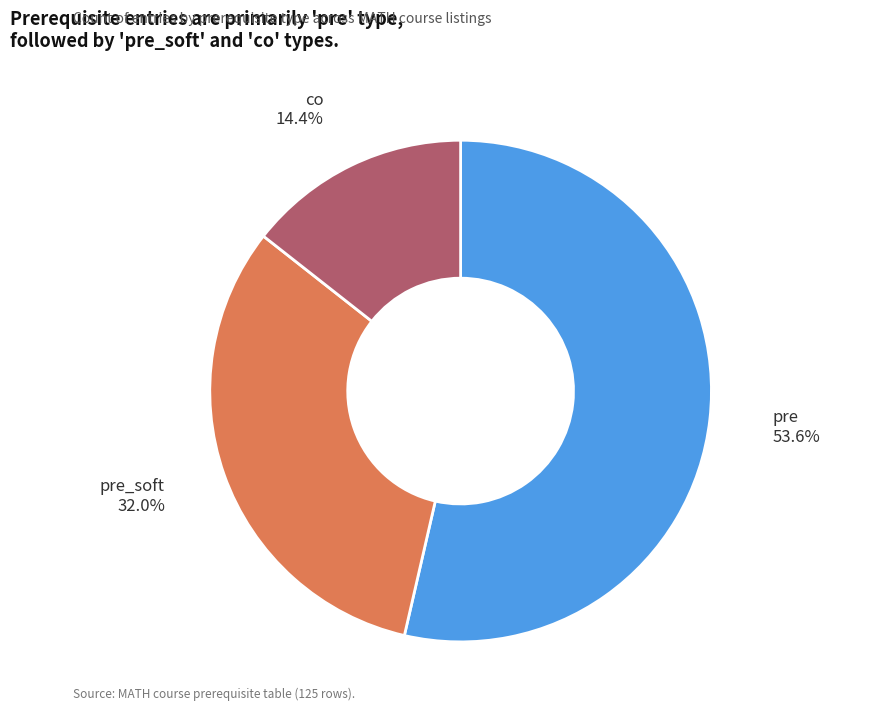

Count the number of slices in the pie.

3